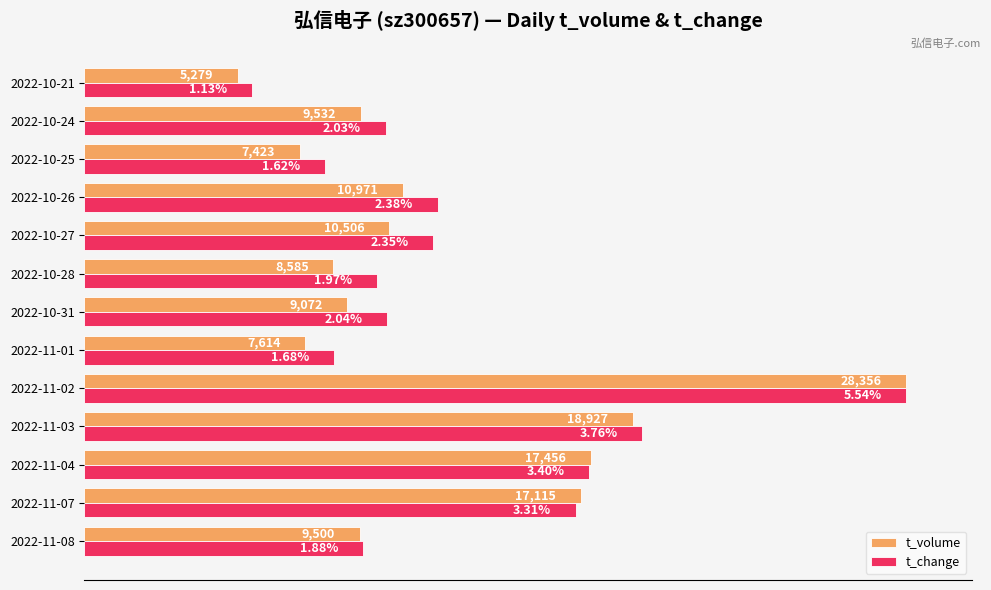

What are all the series names shown in the legend?

t_volume, t_change